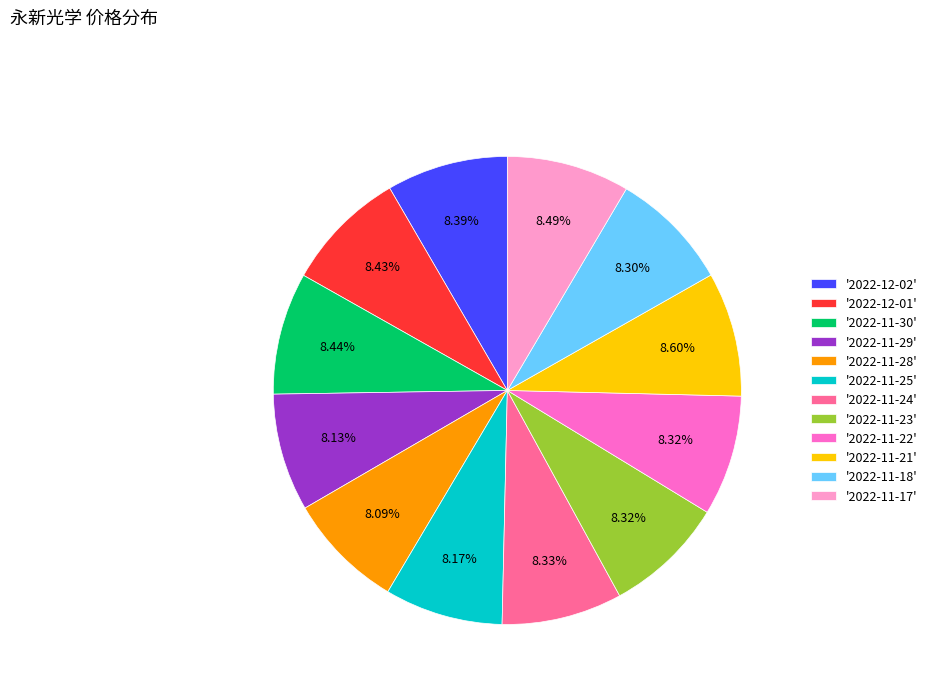

How many slices are in this pie chart?

12